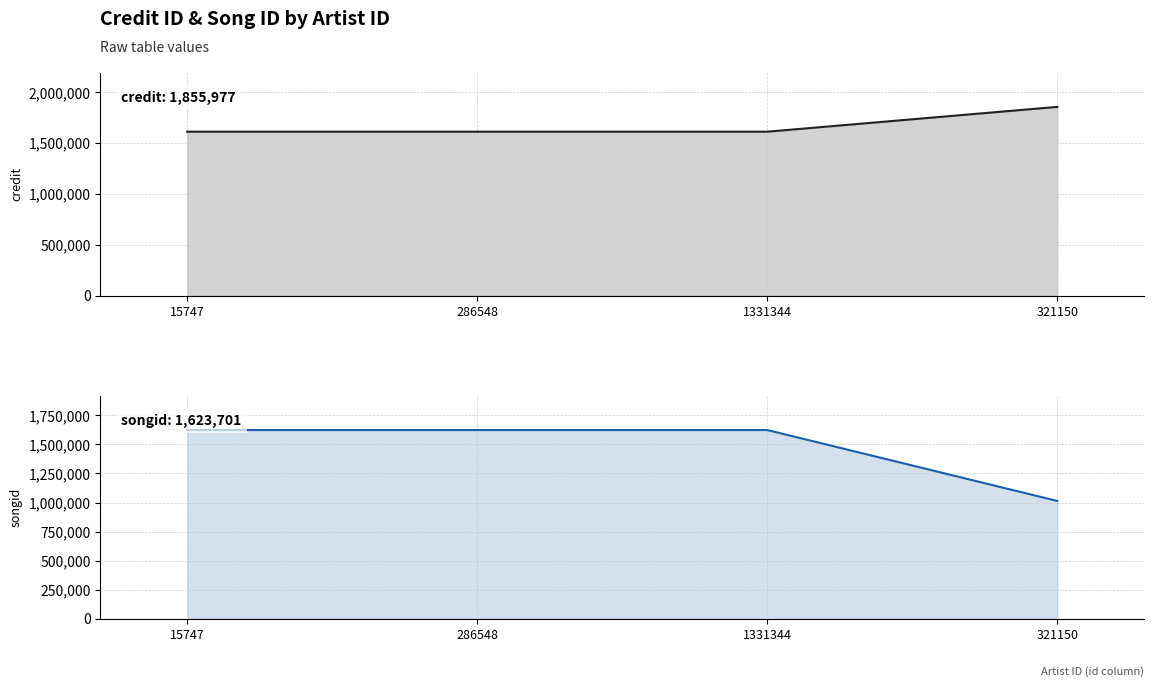

How many values in the songid series are below 1623701?

1